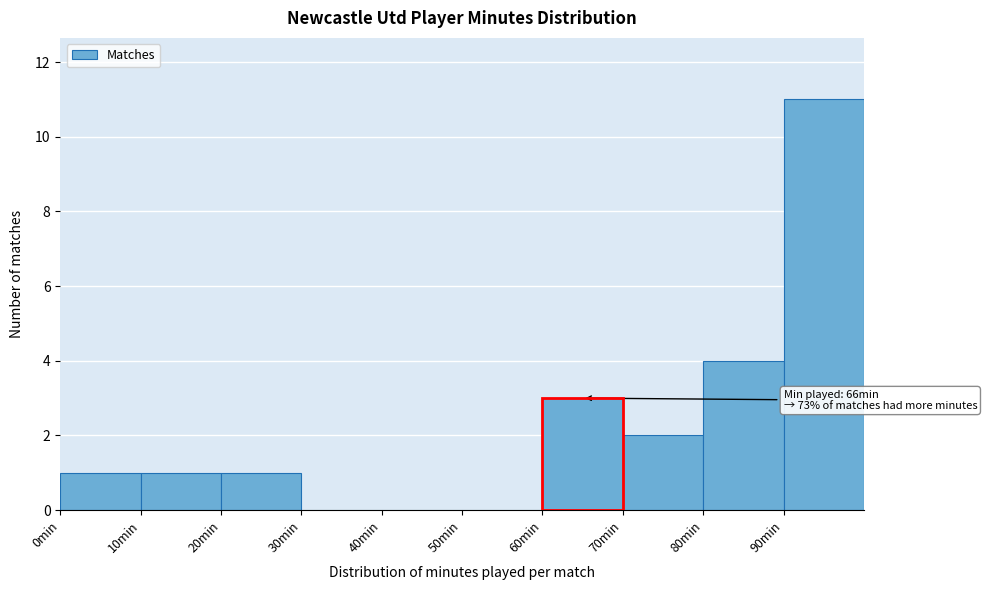

Over which range of the x-axis is the bar tallest?

90 to 100